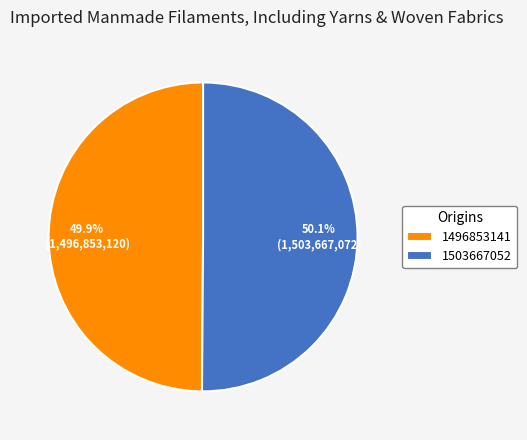

Is there any slice that represents more than half of the pie?

Yes